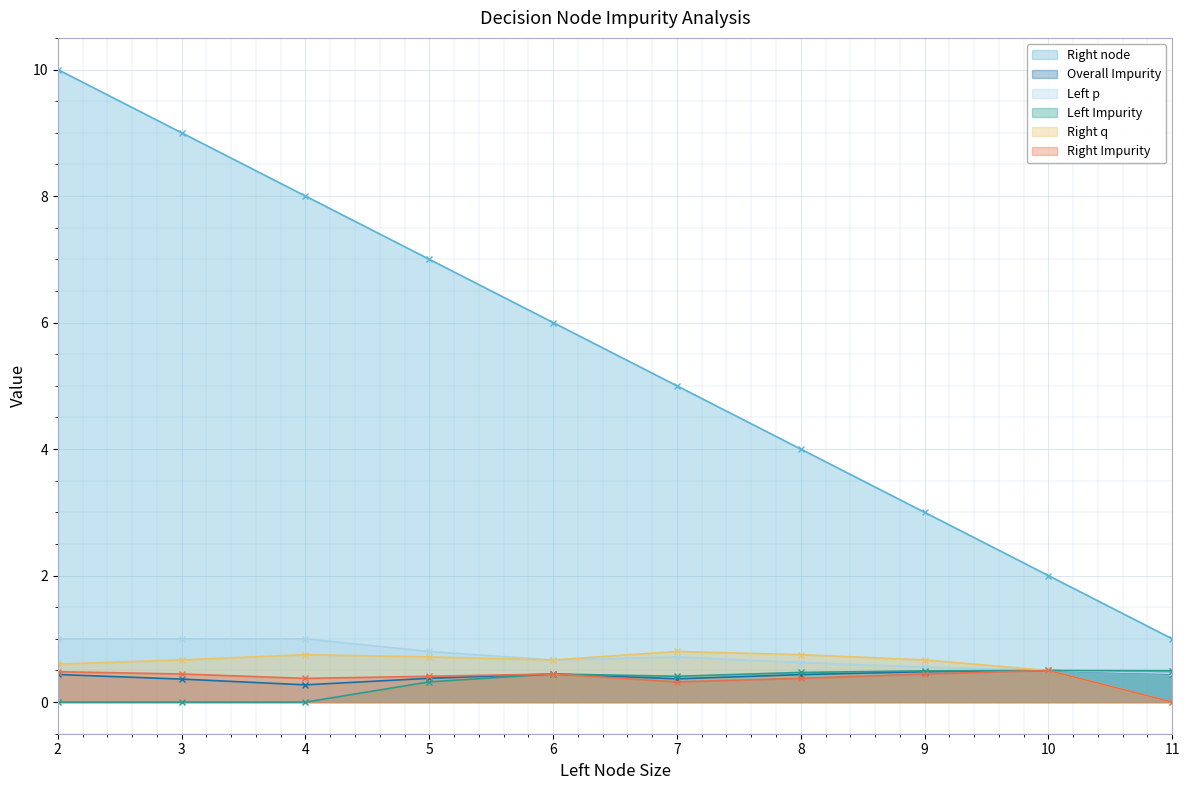

What is the difference between the maximum and second lowest values in the Right node series?

8.0